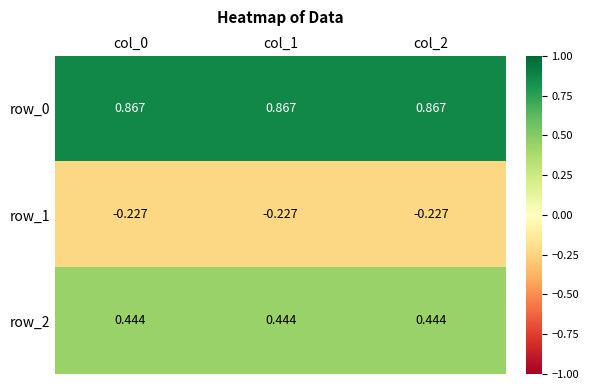

Reading right to left, list all the values displayed in this chart.

row_0: col_2=0.9	col_1=0.9	col_0=0.9
row_1: col_2=-0.2	col_1=-0.2	col_0=-0.2
row_2: col_2=0.4	col_1=0.4	col_0=0.4